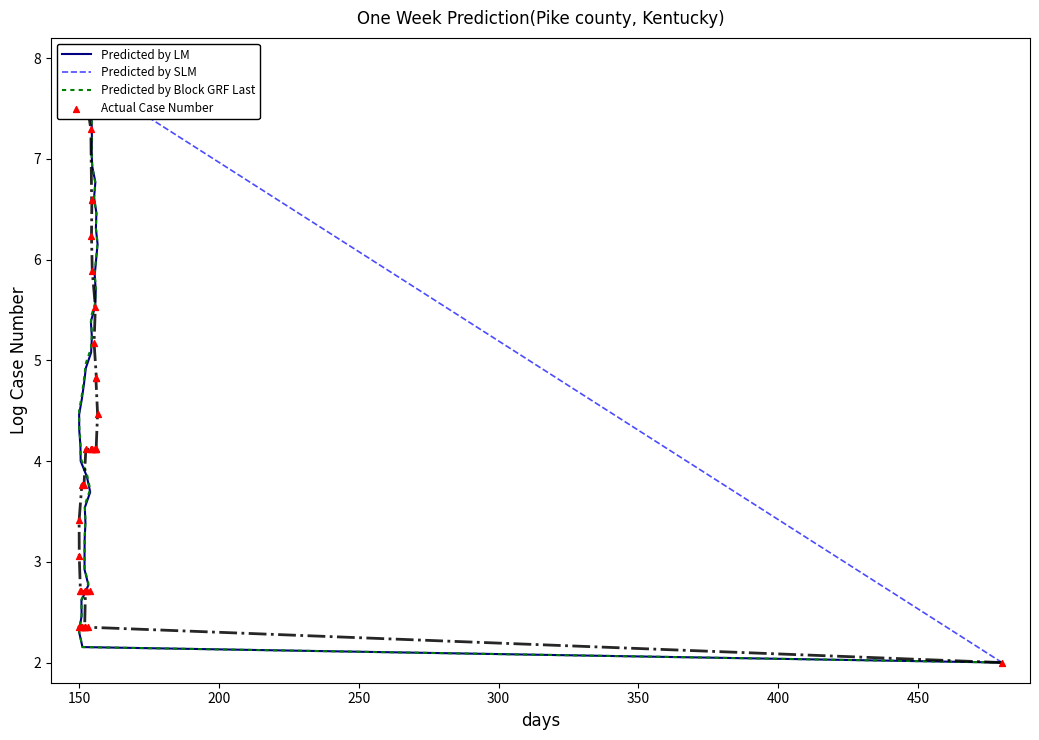

Which series has the largest total across all categories?

Predicted by SLM